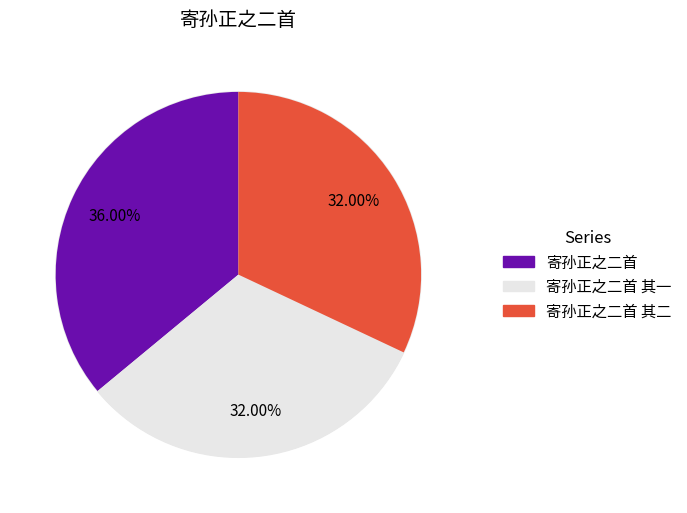

Combined, what portion of the pie is 寄孙正之二首 其一 and 寄孙正之二首 其二?

64.0%